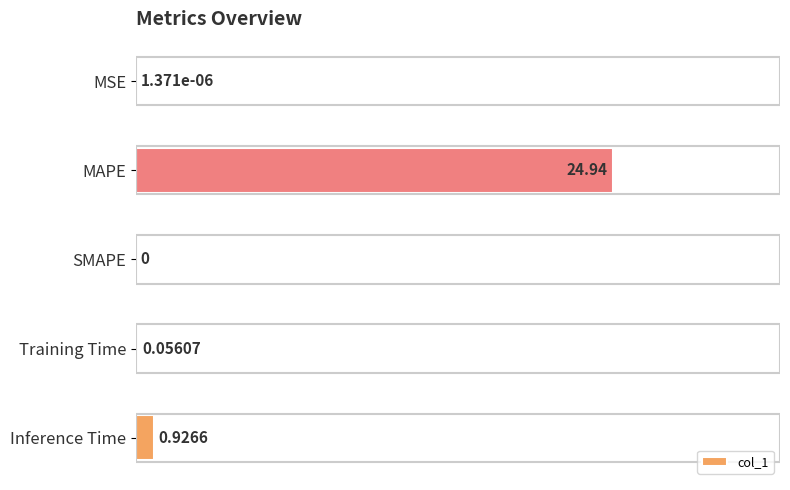

Which category has the highest value across all series?

MAPE